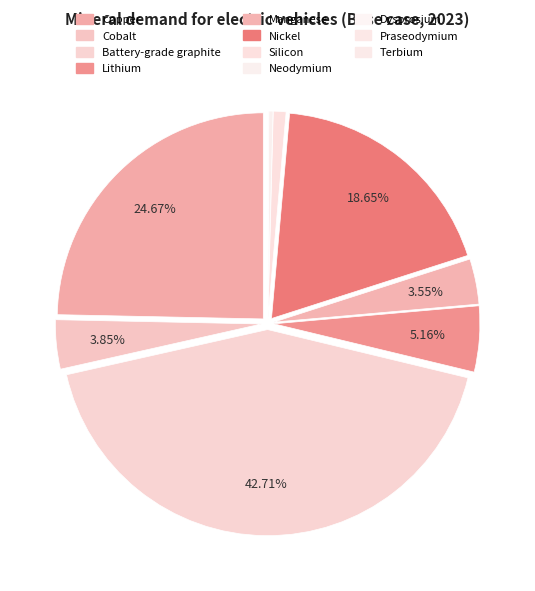

Which category has the smallest portion of the pie?

Terbium